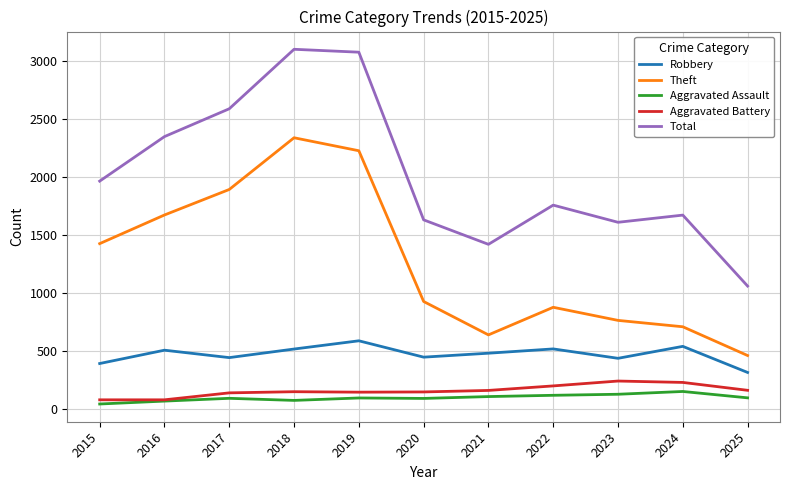

Where does the Theft series first go above 930?

2015